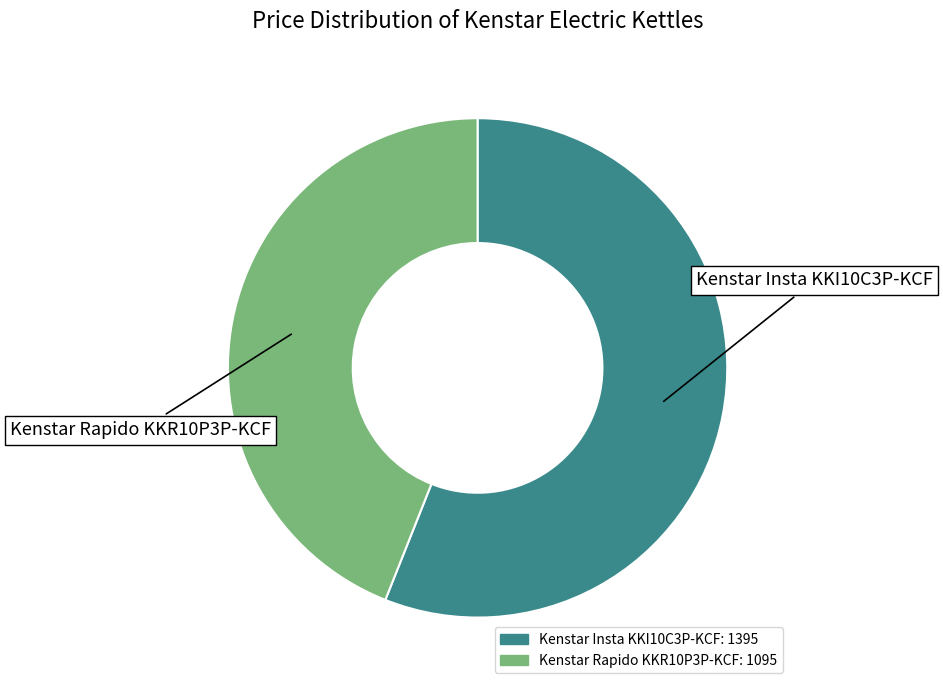

Does Kenstar Rapido KKR10P3P-KCF: 1095 account for over 50% of the chart?

No